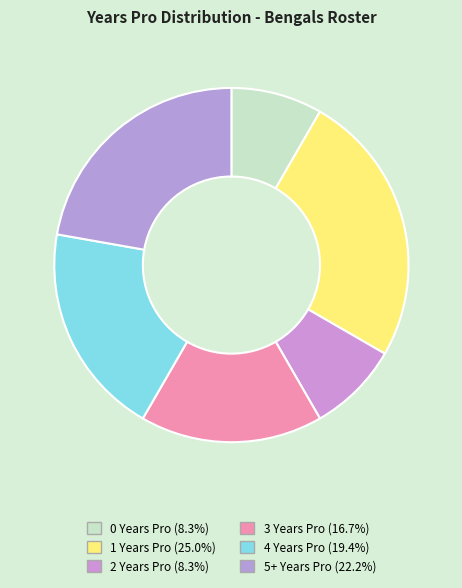

To the nearest percent, what is the average slice percentage?

17%